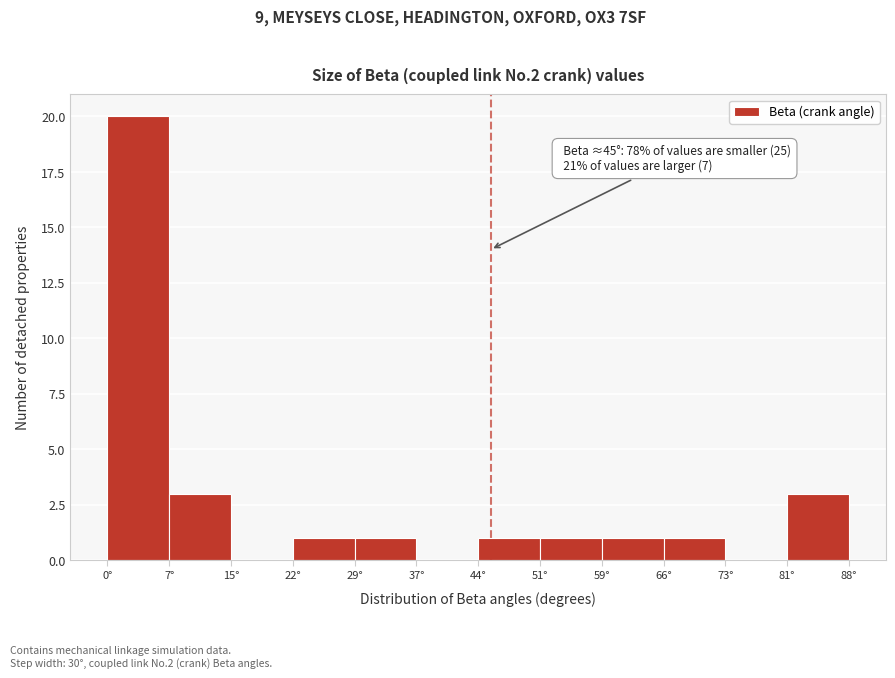

Which range on the x-axis has the tallest bar?

0 to 7